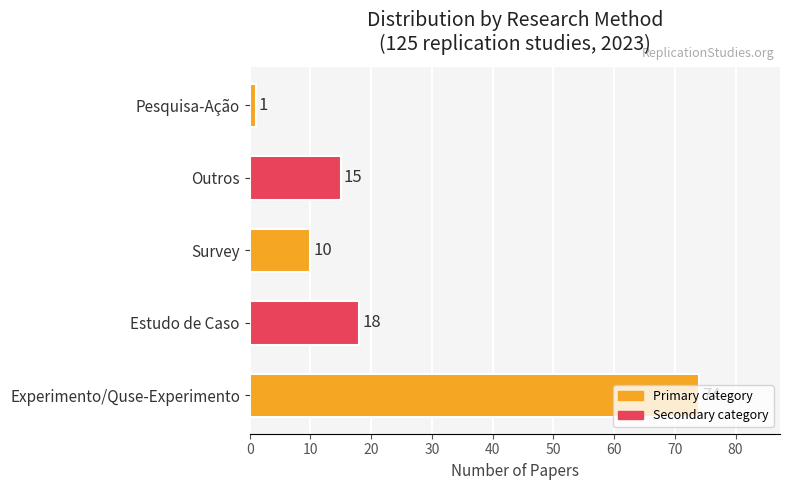

True or false: the data shows 10 at Survey.

True